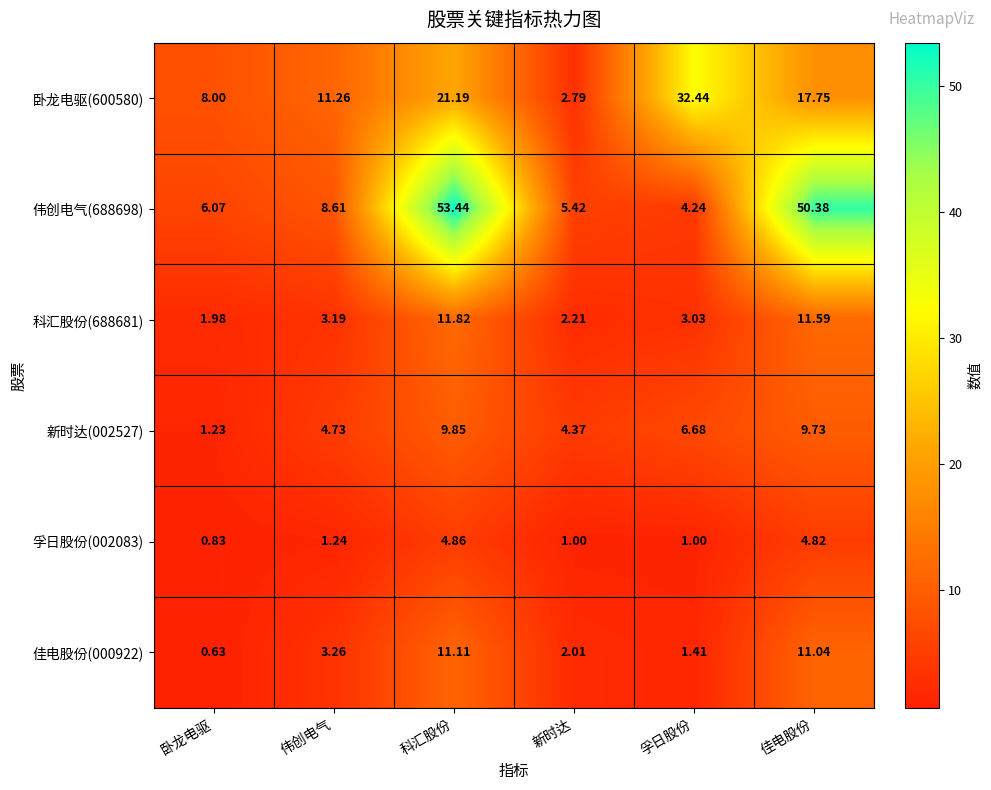

Where does the 卧龙电驱(600580) series first go above 17?

科汇股份